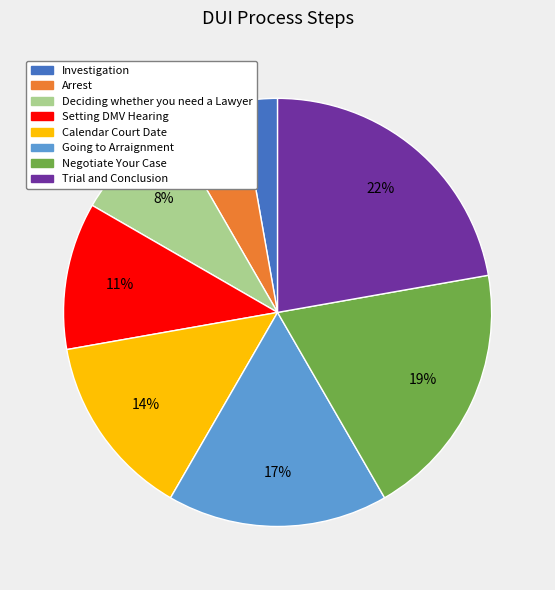

To the nearest percent, what is the difference between the largest and smallest slice percentages?

19%